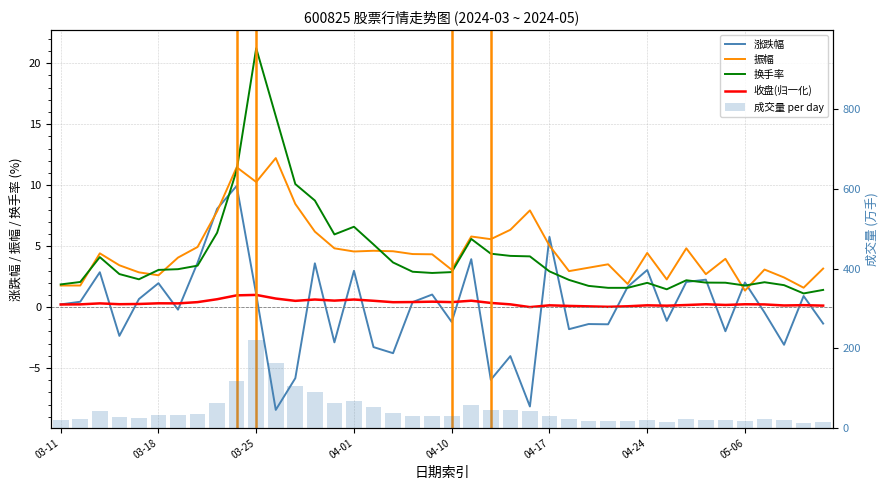

List the series in order of their peak value, lowest first.

收盘(归一化), 涨跌幅, 振幅, 换手率, 成交量 per day